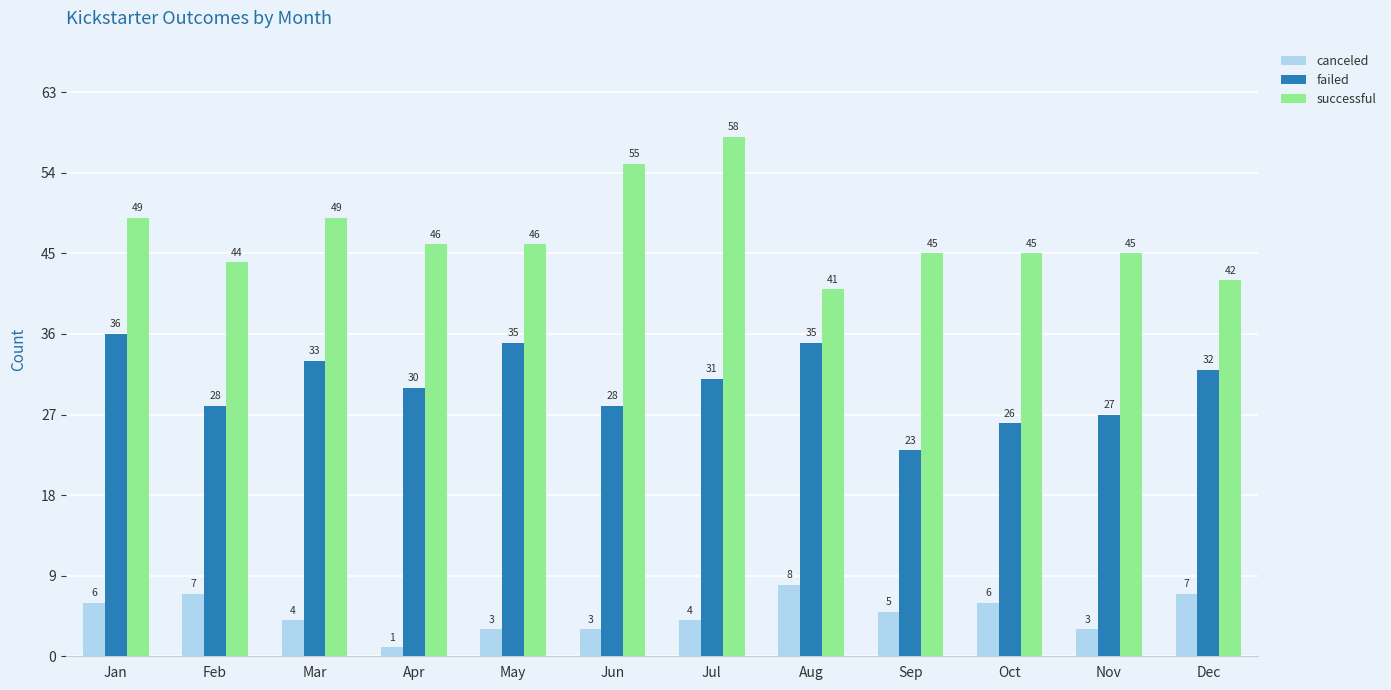

Count the number of data series in this chart.

3